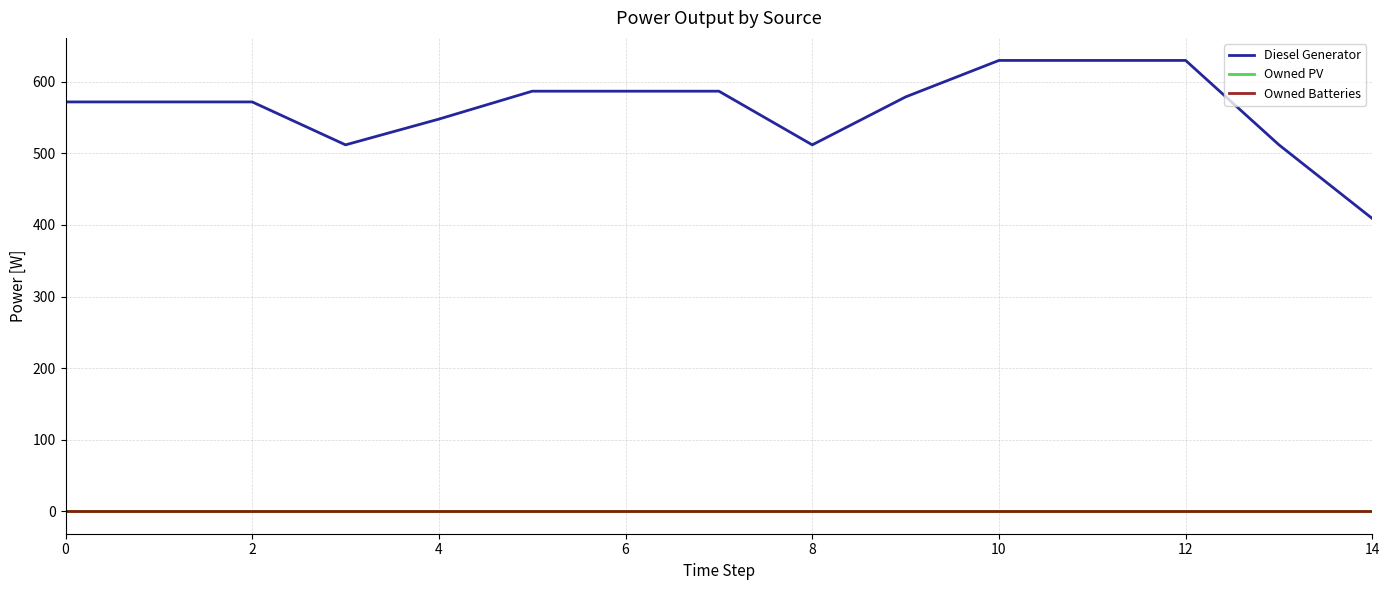

Is this an area chart (filled region under the line)?

No